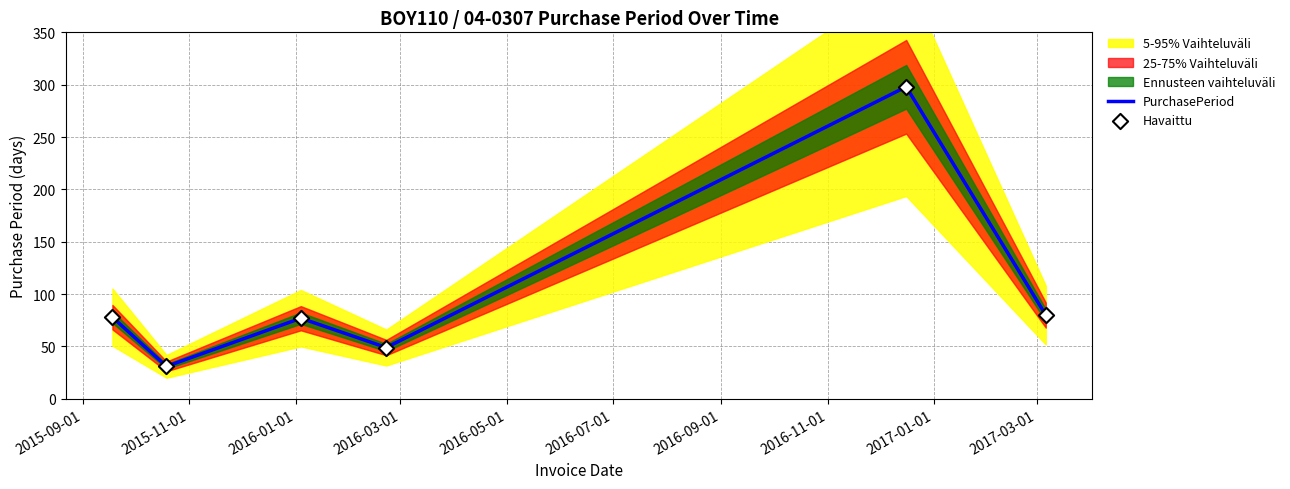

At how many categories does at least one series exceed 212?

1